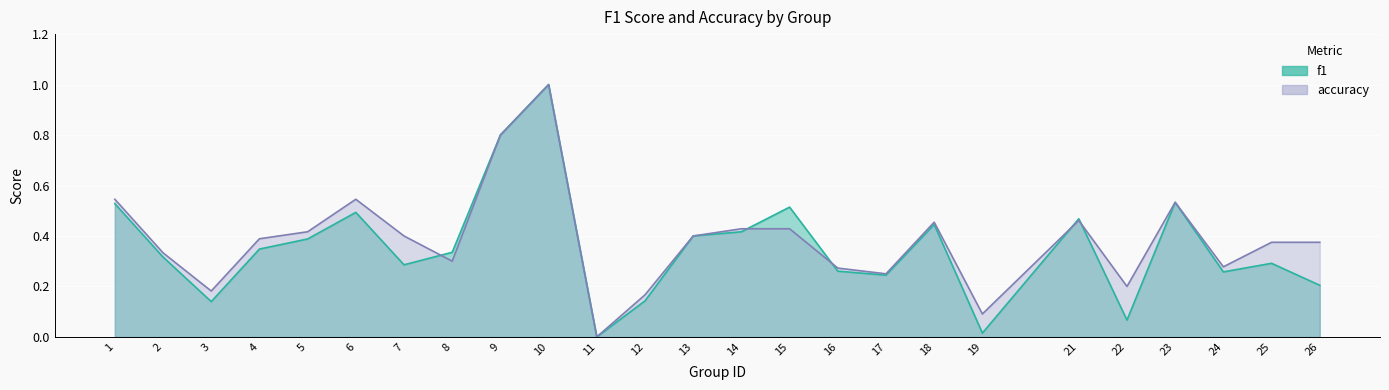

Between 10 and 22, which is larger?

10